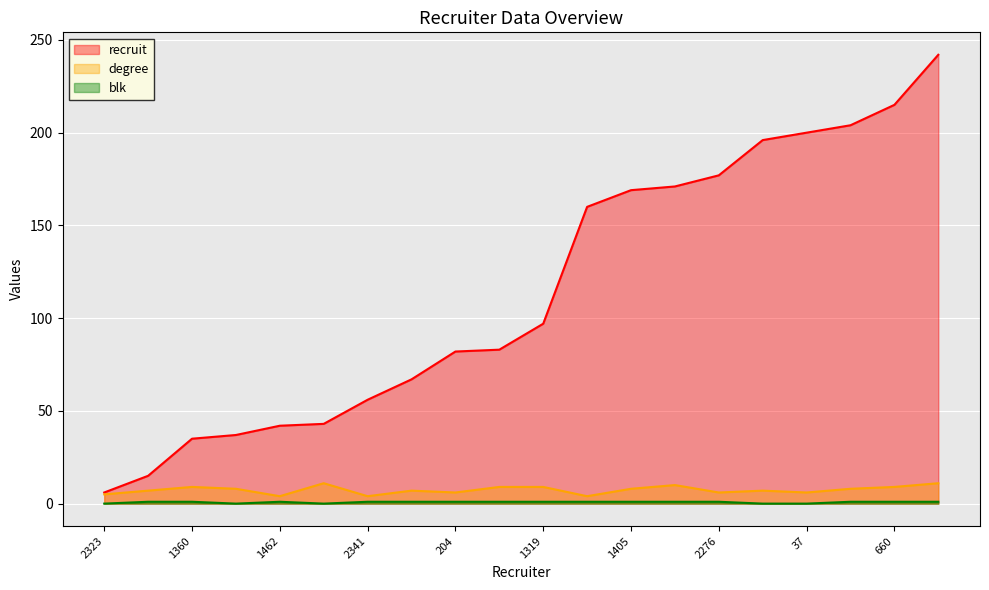

Reading left to right, extract all data points from this chart.

recruit: 6	15	35	37	42	43	56	67	82	83	97	160	169	171	177	196	200	204	215	242
degree: 5	7	9	8	4	11	4	7	6	9	9	4	8	10	6	7	6	8	9	11
blk: 0	1	1	0	1	0	1	1	1	1	1	1	1	1	1	0	0	1	1	1